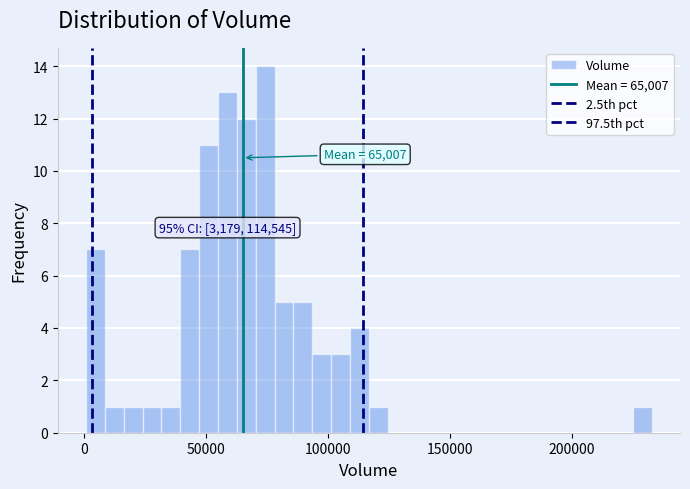

Around what value on the x-axis is the tallest bar? Give the approximate position of its centre, as read against the axis.

75000